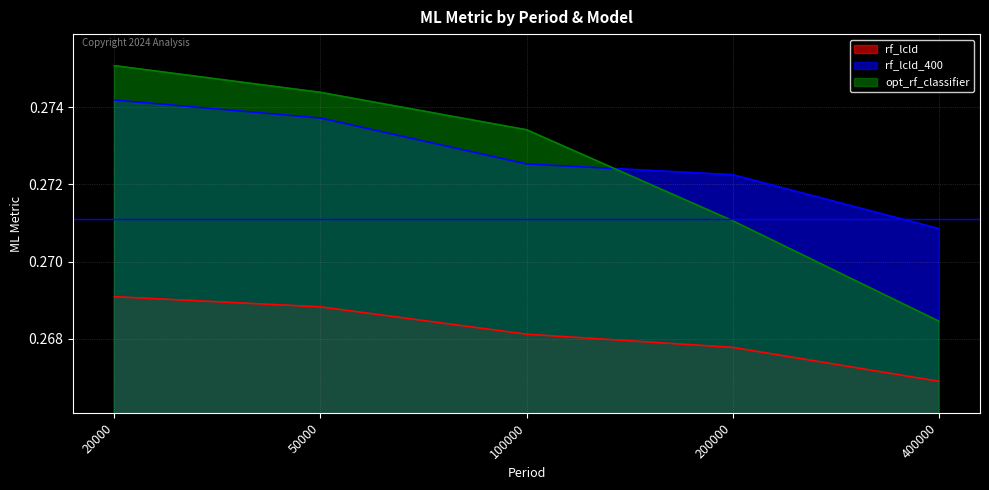

Where is opt_rf_classifier nearest to the value 0?

400000